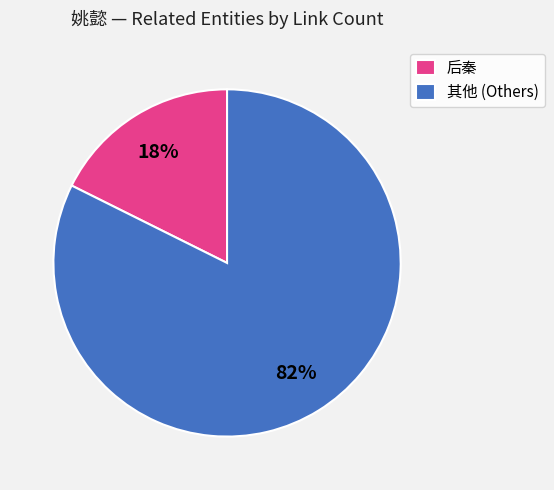

Combined, do 后秦 and 其他 (Others) account for over 50%?

Yes